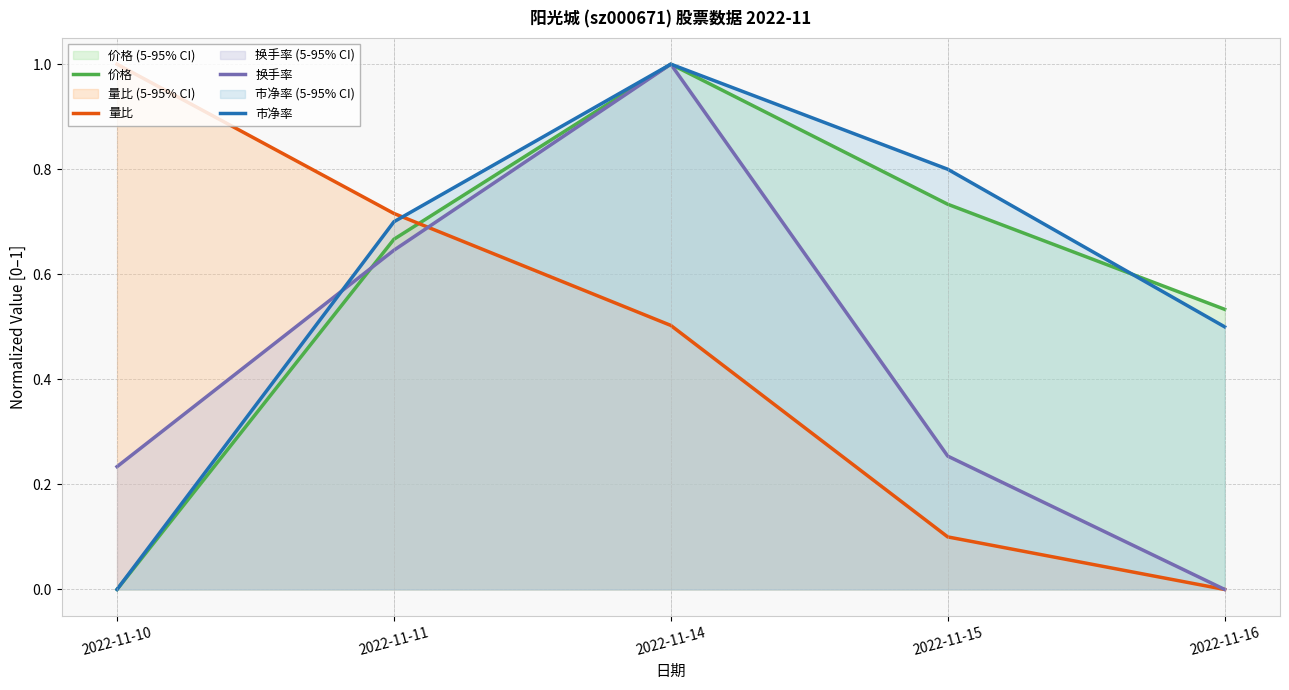

Which series has the largest total across all categories?

市净率